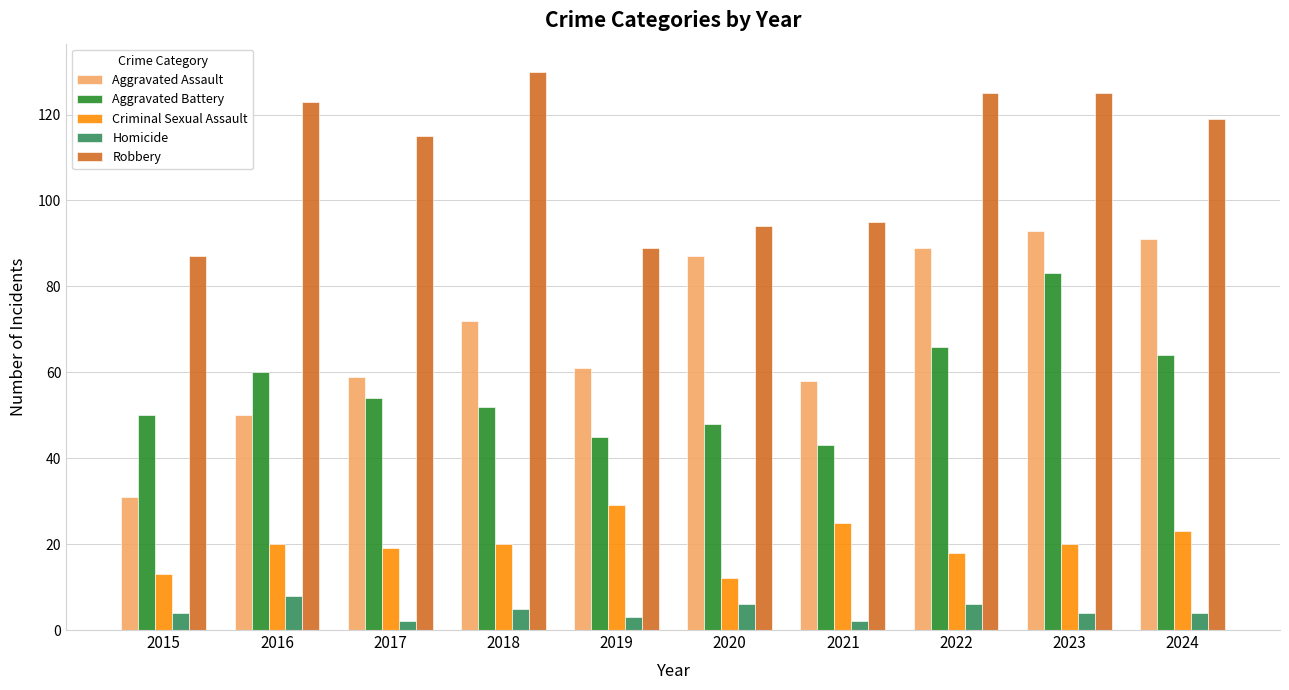

What is the value of the Aggravated Battery bar at the 2nd from the left?

60